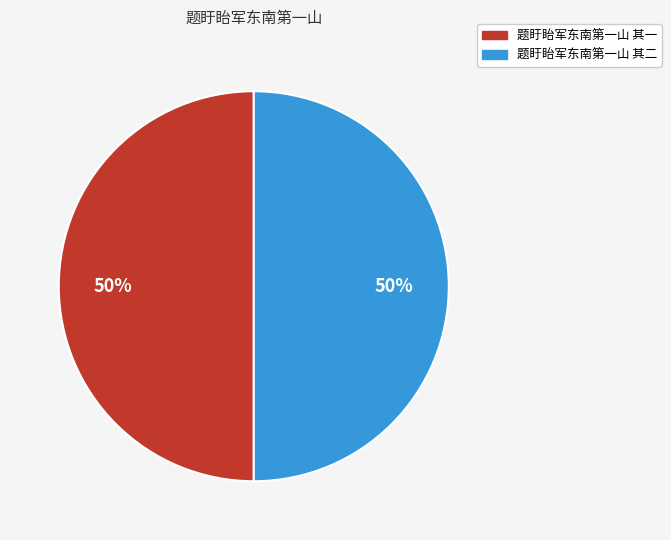

To the nearest percent, what is the average slice percentage?

50%